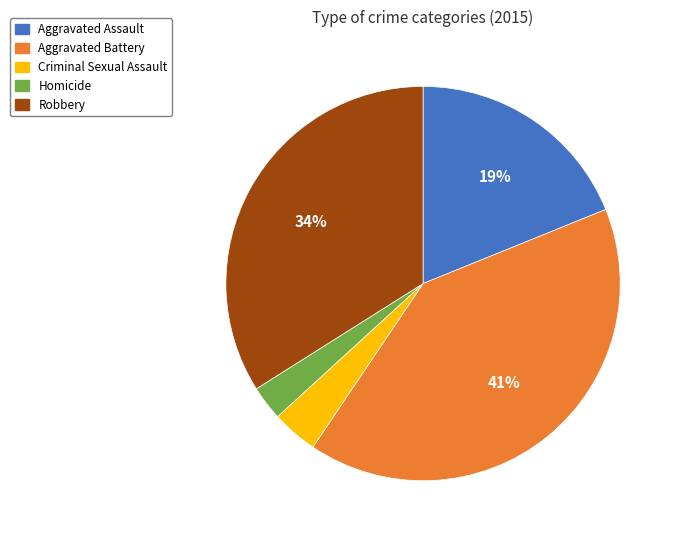

Combined, do Robbery and Aggravated Assault account for over 50%?

Yes